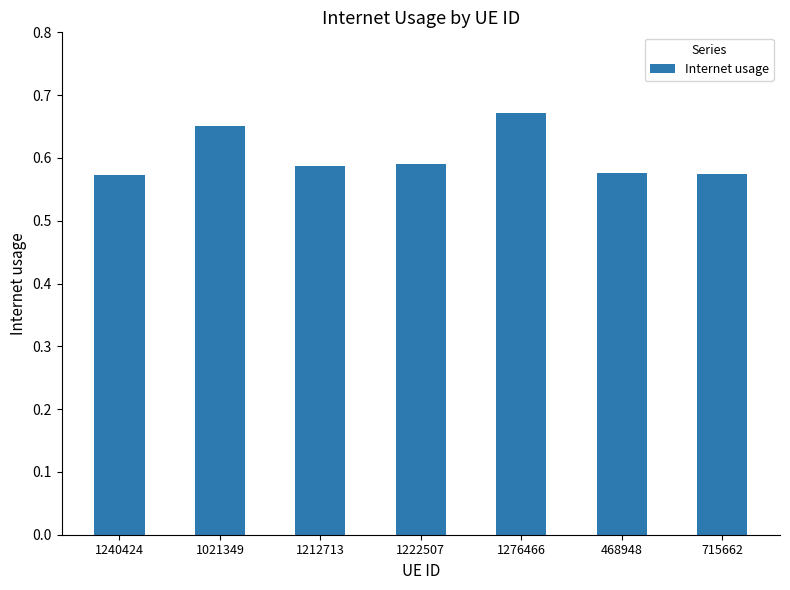

The value at 715662 is 0.9. True or false?

False